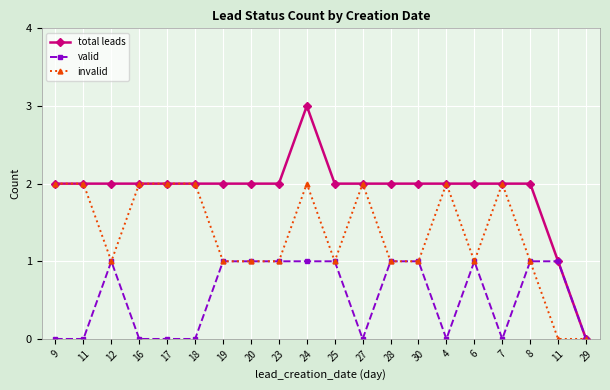

Where does the invalid series first go above 1?

9